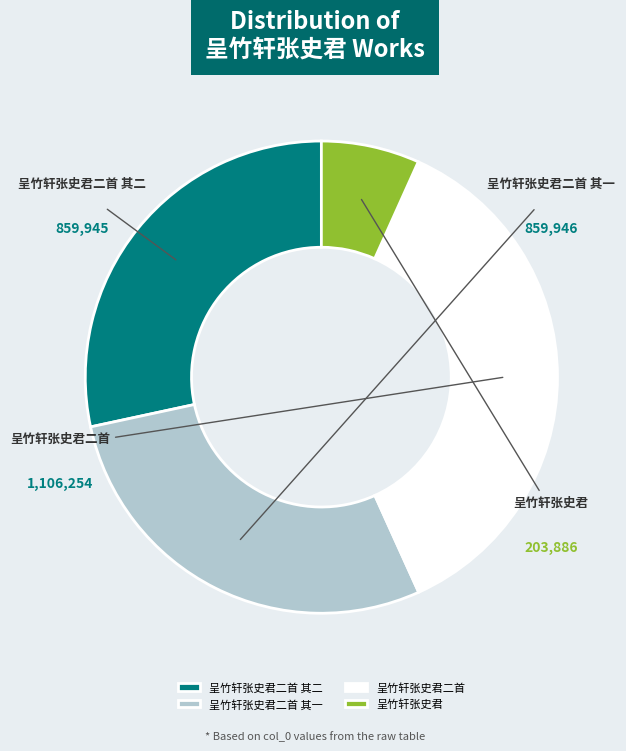

Is it true that 呈竹轩张史君二首 其一 is 14% of the pie?

False